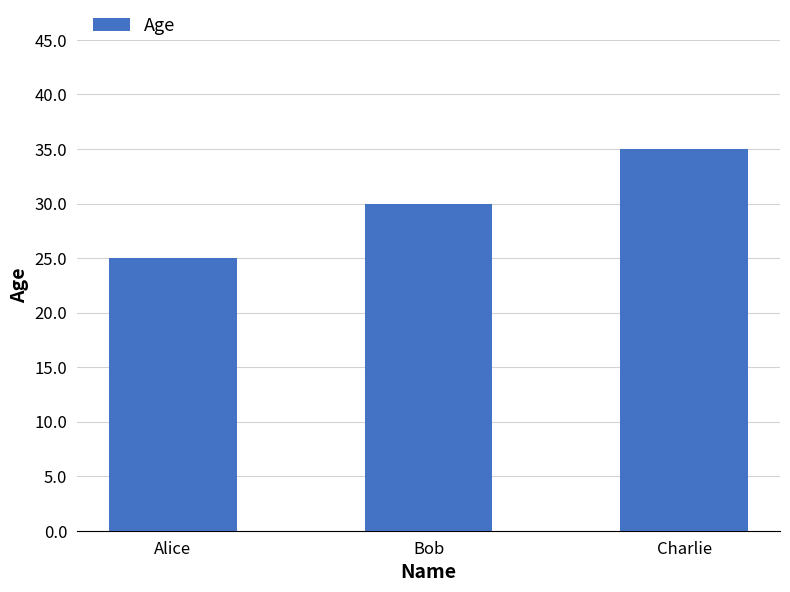

What is the approximate value at Alice?

25